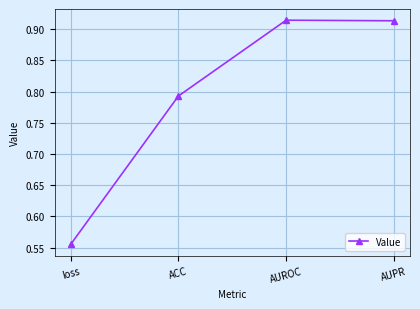

The chart shows a value of 1.3 at AUPR. True or false?

False